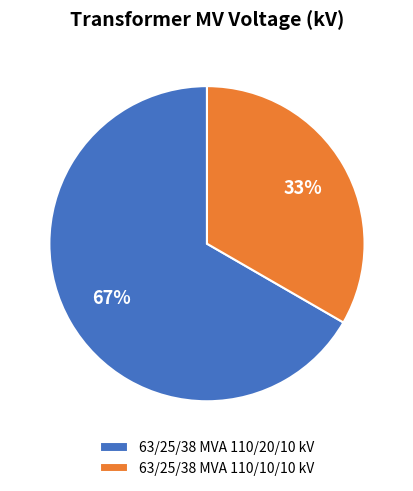

Which slice is the smallest?

63/25/38 MVA 110/10/10 kV